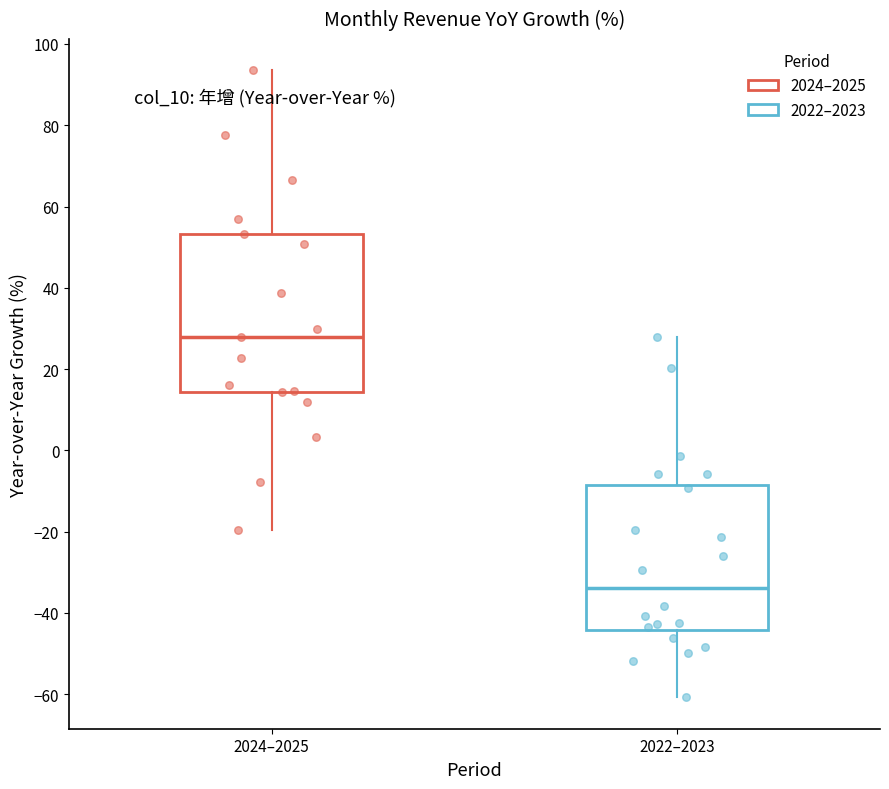

Which box has the lowest median line?

2022–2023